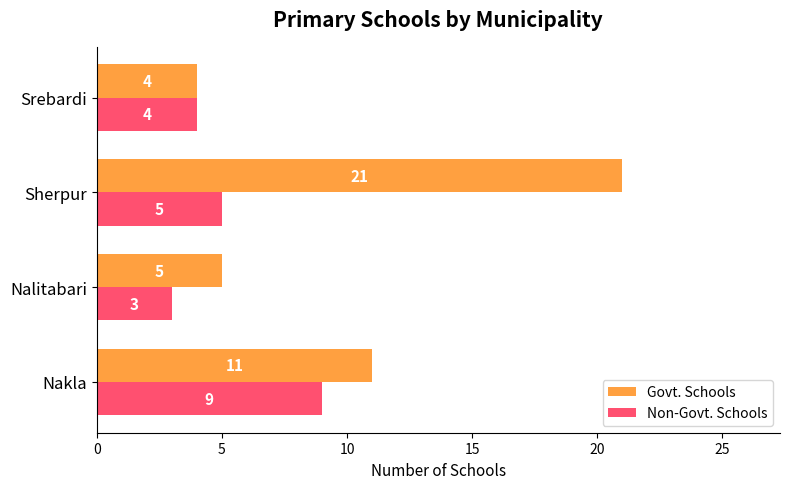

True or false: Non-Govt. Schools has a value of 9 at Nakla.

True